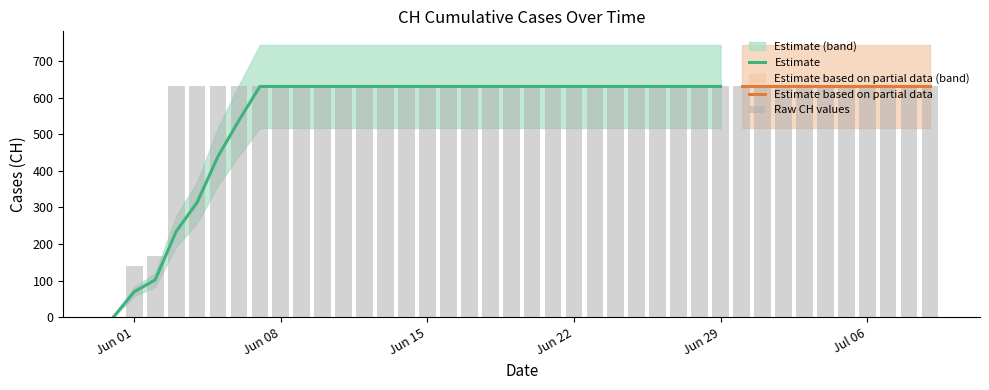

Approximately how many times larger is the value at 2020-06-23 compared to 2020-06-09?

1.0